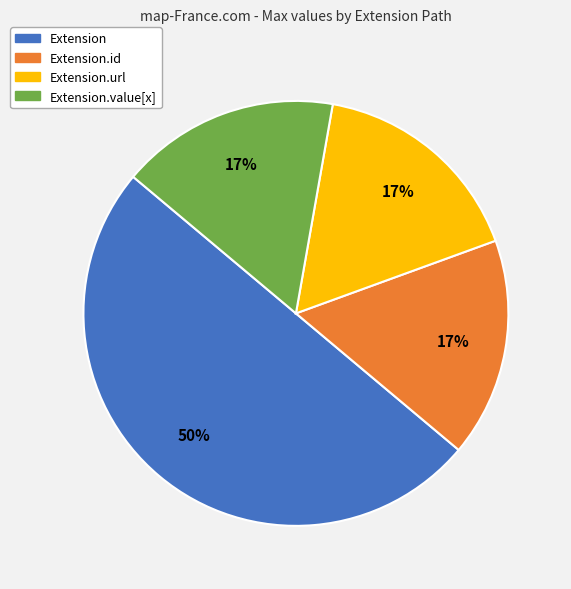

To the nearest percent, what is the average slice percentage?

25%